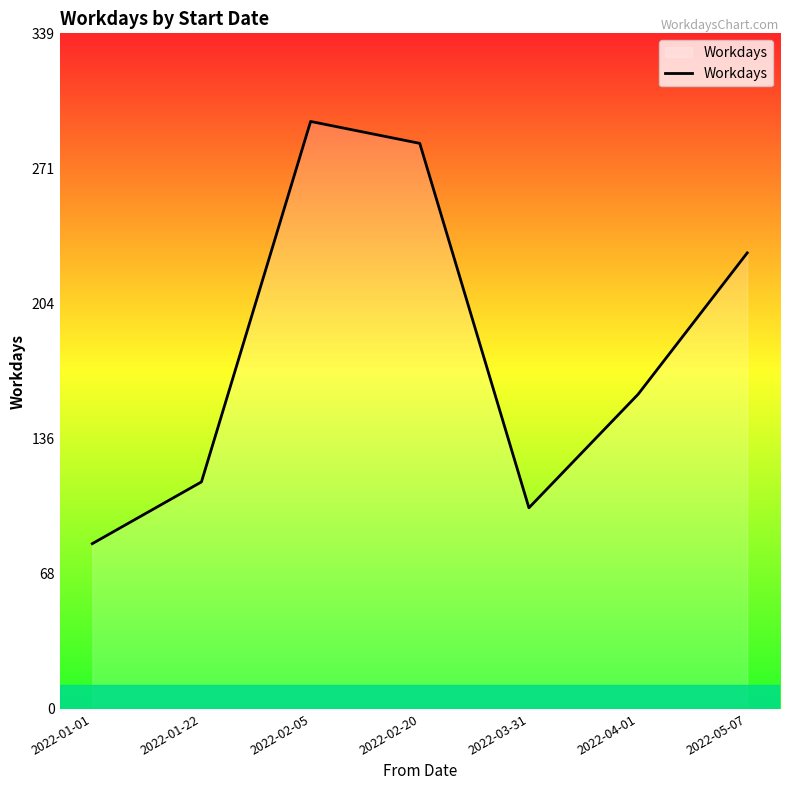

What is the difference between the values at 2022-02-20 and 2022-01-01?

201